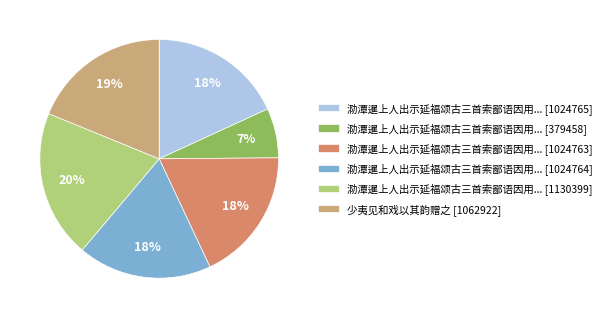

To the nearest percent, what is the difference between the largest and smallest slice percentages?

13%